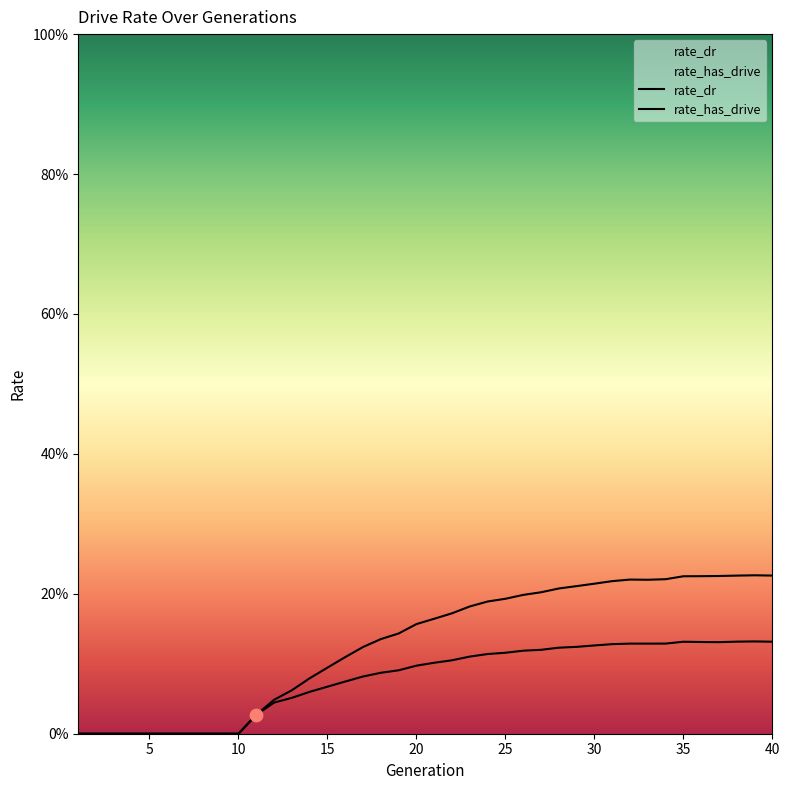

At how many categories does at least one series exceed 0?

30